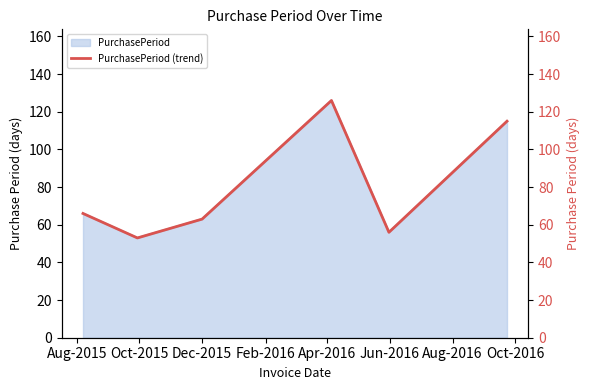

How many values exceed 66?

2